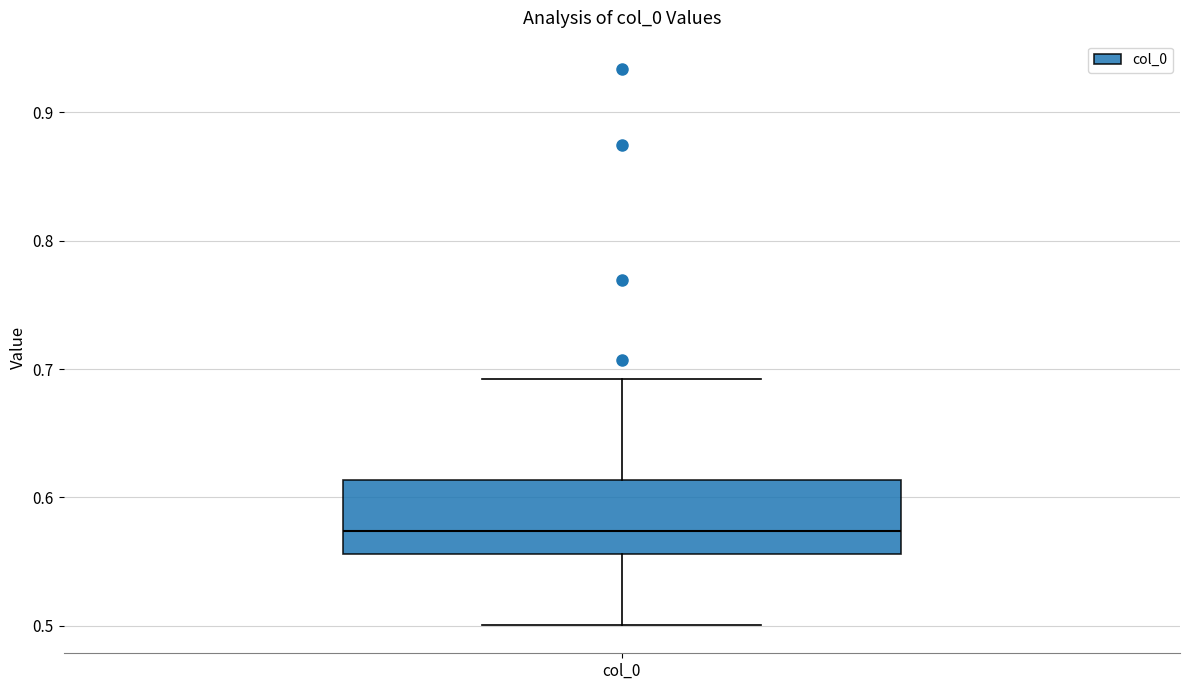

Where does the median line of the box for col_0 sit on the y-axis? The values are not printed on the chart, so give them approximately, as read against the axis.

0.57